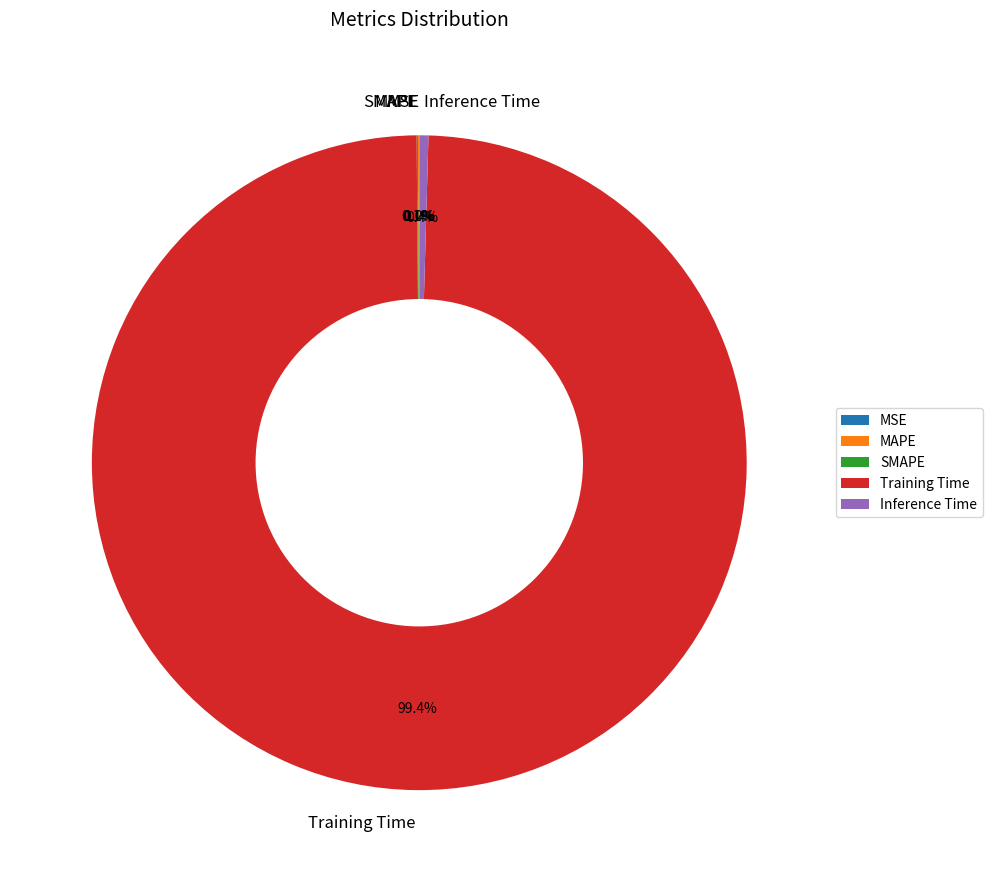

To the nearest percent, what is the difference between the largest and smallest slice percentages?

99%